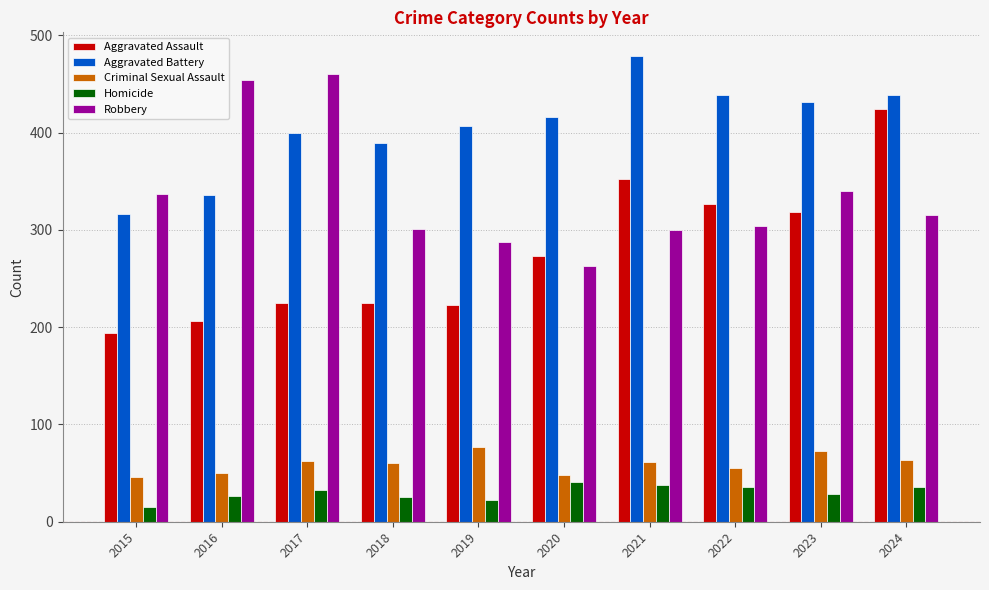

How many data points in Aggravated Battery are less than 416?

5